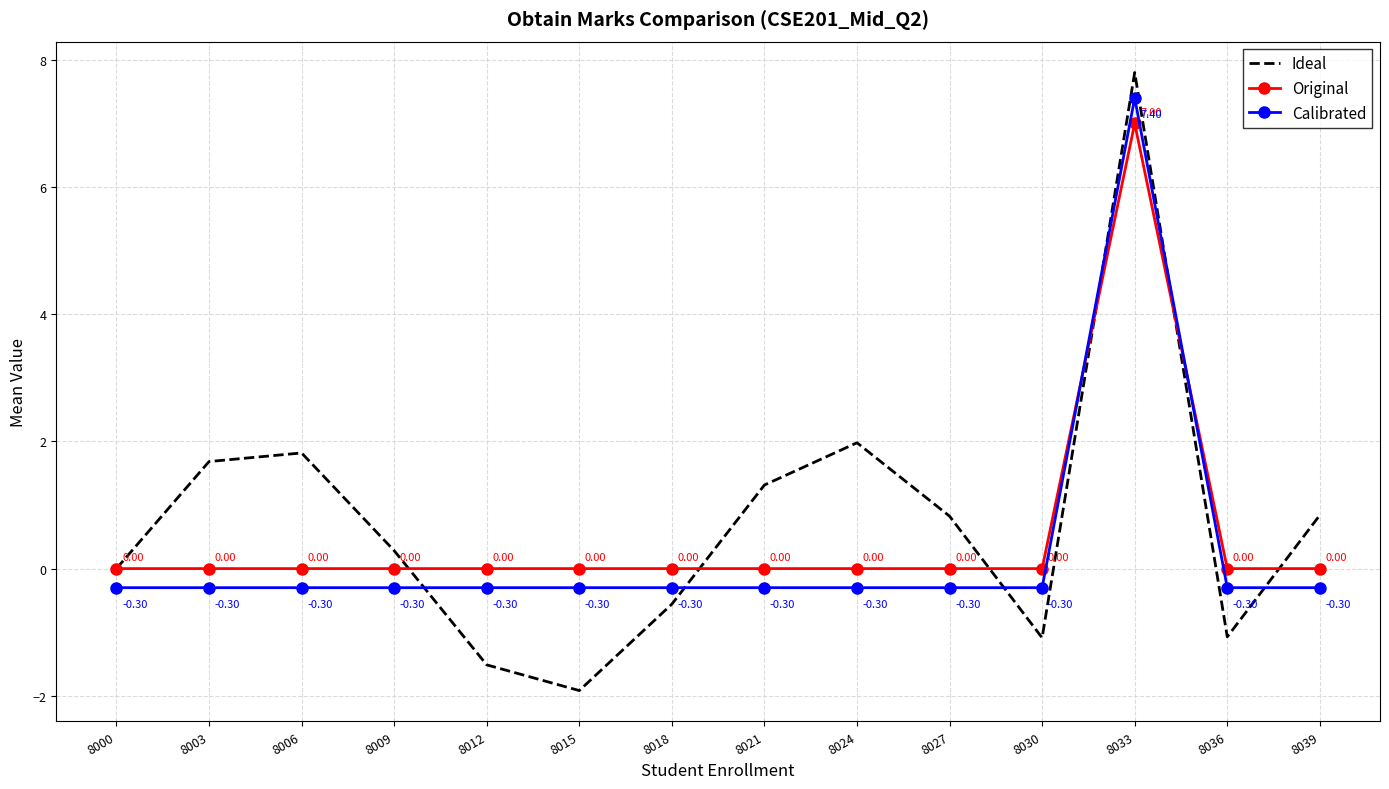

What is the maximum value shown in the chart?

7.8